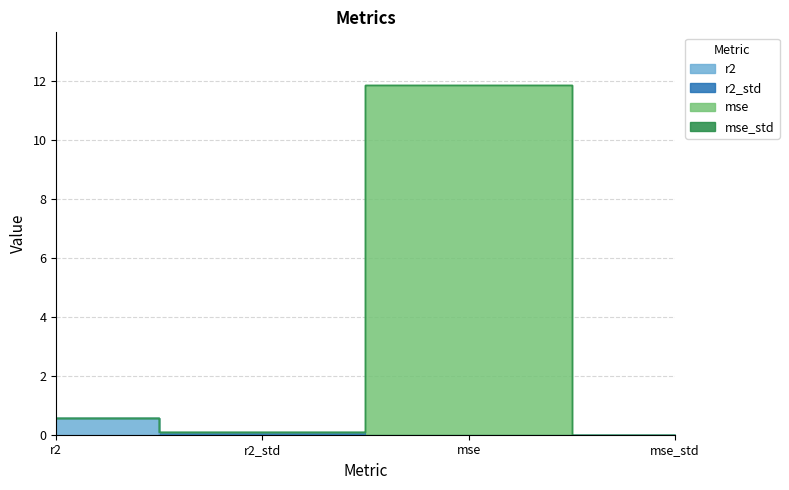

Count the r2 values in the range 0 to 1.

4